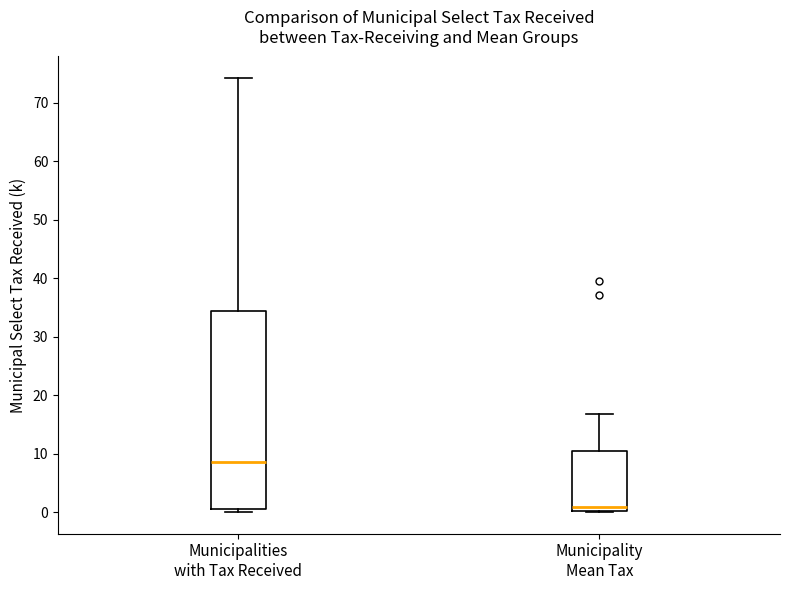

Where is the upper edge of the box for Municipalities with Tax Received on the y-axis? The values are not printed on the chart, so give them approximately, as read against the axis.

34